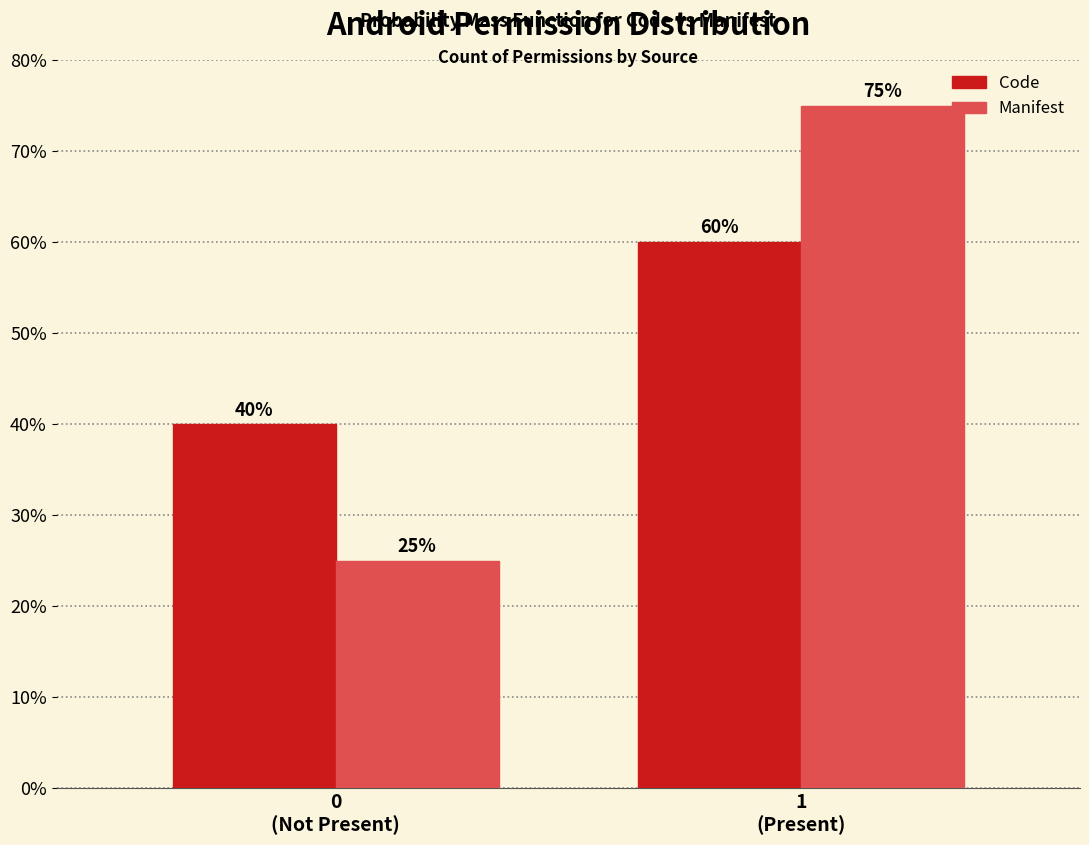

Reading left to right, what are all the values shown in this chart?

Code: 40	60
Manifest: 25	75